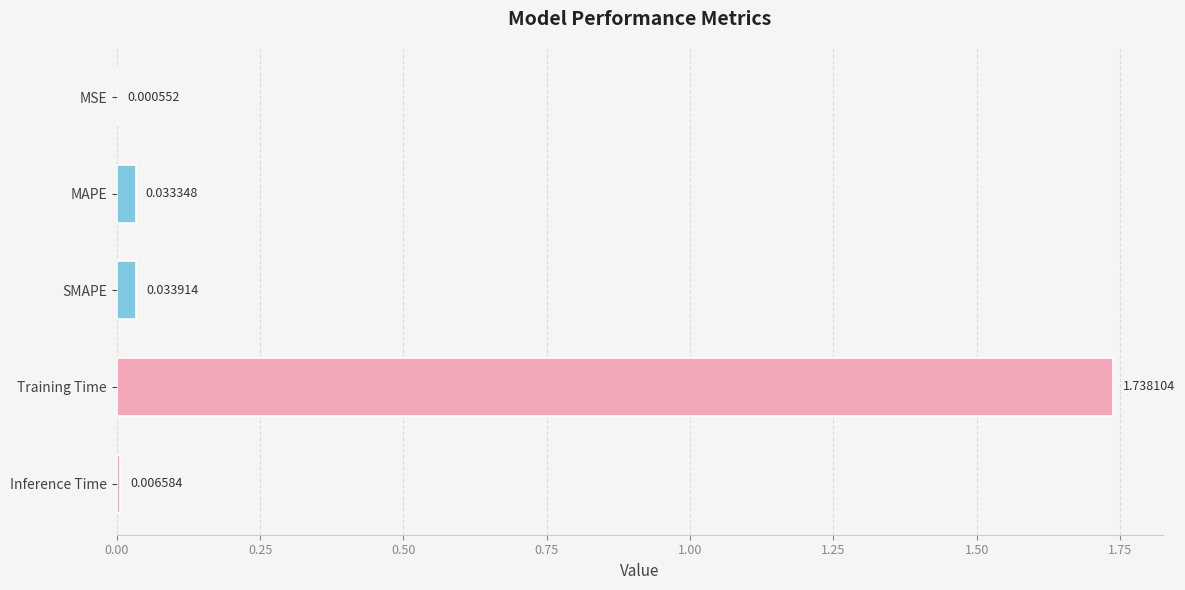

Between Inference Time and MSE, which is larger?

Inference Time